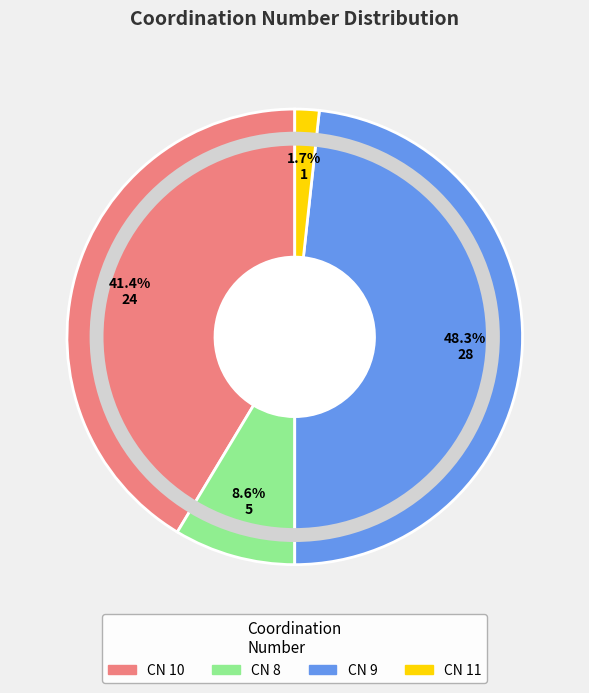

What percentage is NOT represented by CN 10?

58.6%